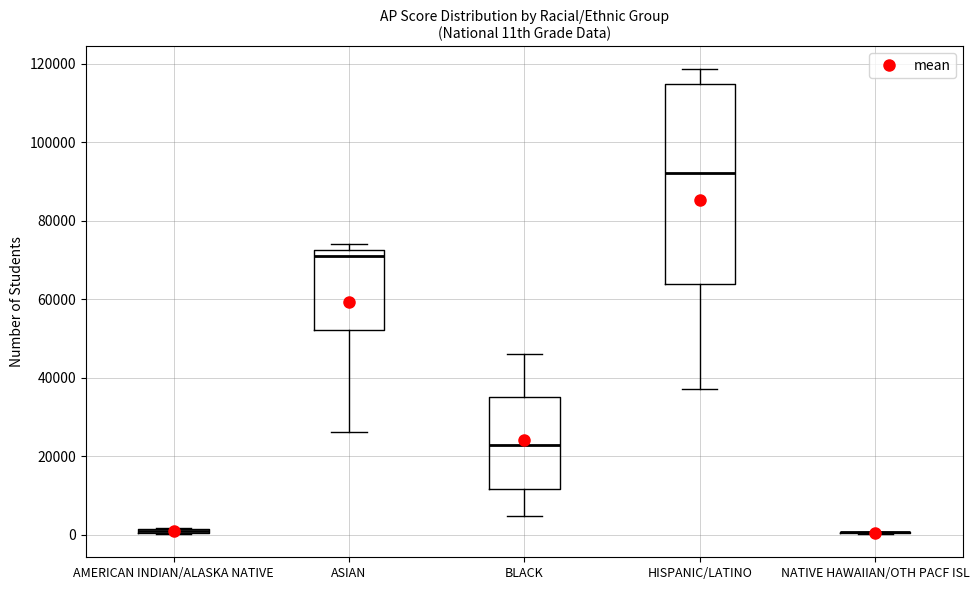

Where is the upper edge of the box for BLACK on the y-axis? The values are not printed on the chart, so give them approximately, as read against the axis.

36000